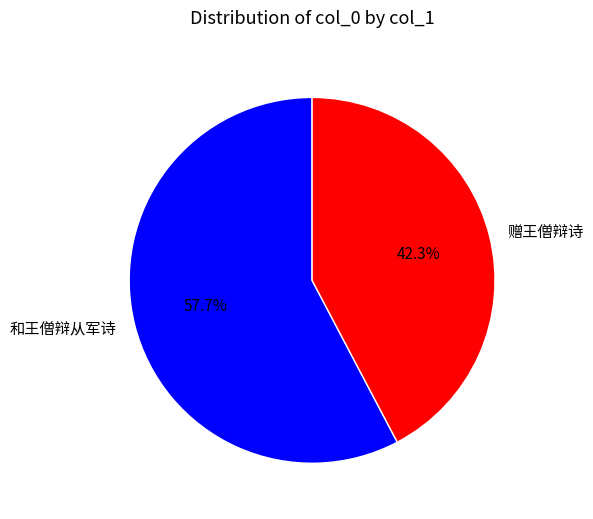

Is the sum of 赠王僧辩诗 and 和王僧辩从军诗 greater than half?

Yes